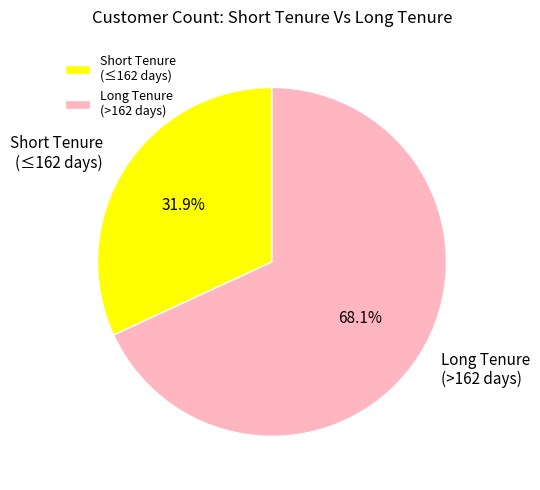

Which slice is the largest?

Long Tenure (>162 days)